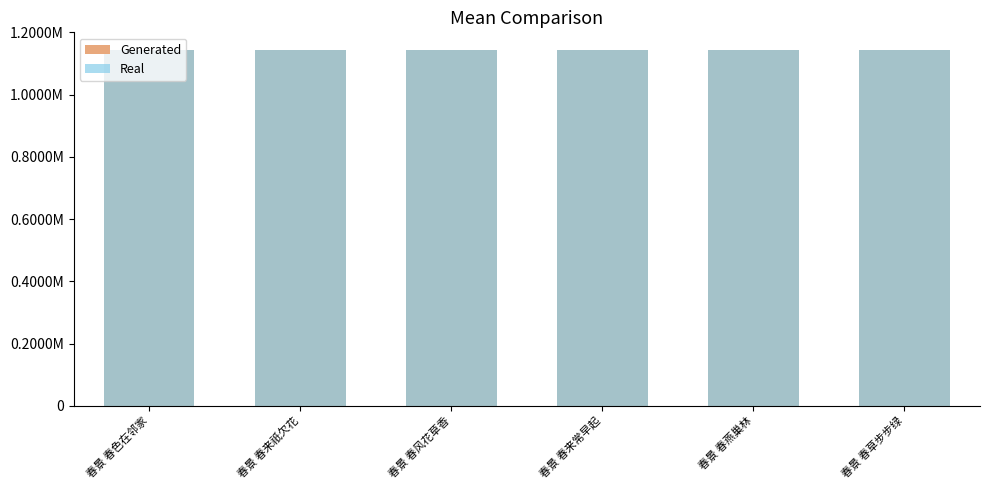

What value does the Real series have at 春景 春来祇欠花?

1142847.0